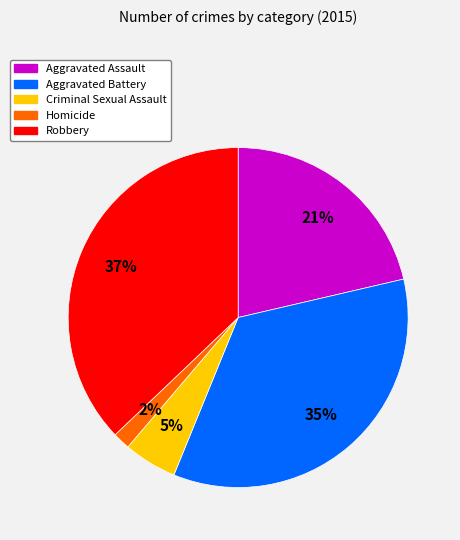

How many slices are in this pie chart?

5